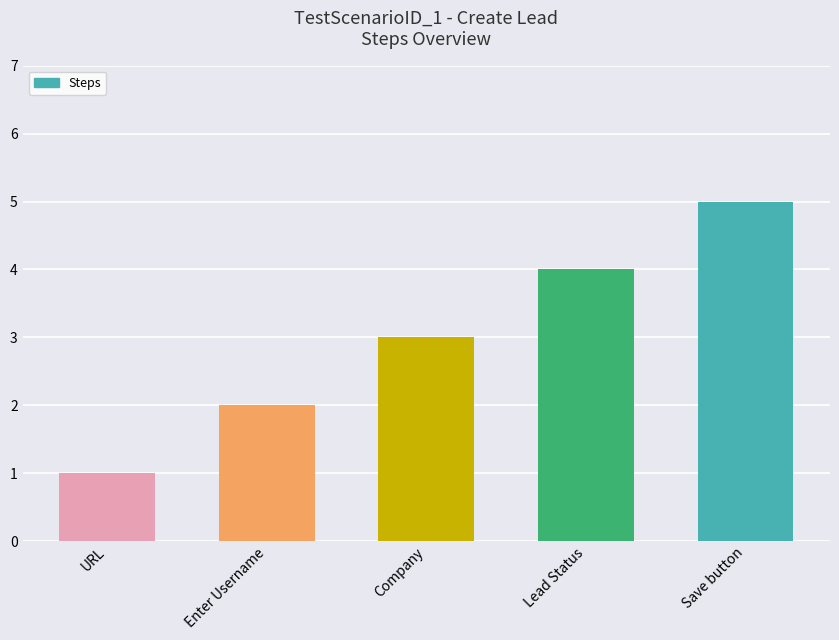

Between Enter Username and Lead Status, which is larger?

Lead Status